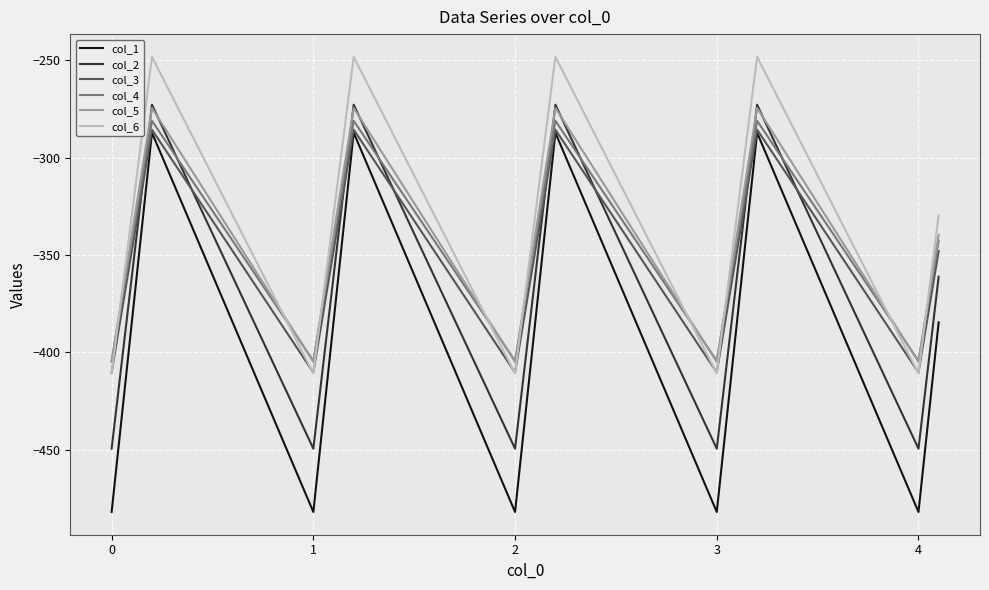

What is the maximum value shown in the chart?

-248.1